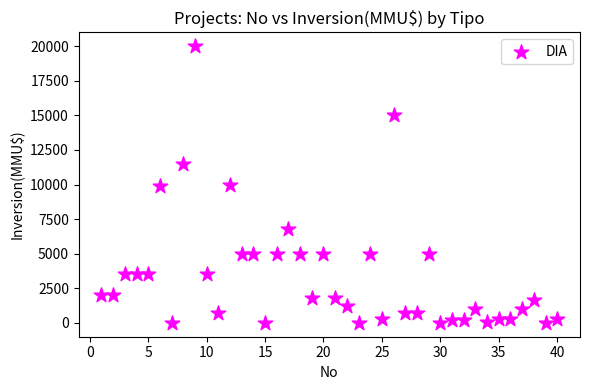

What is the range of X values (max minus min)?

39